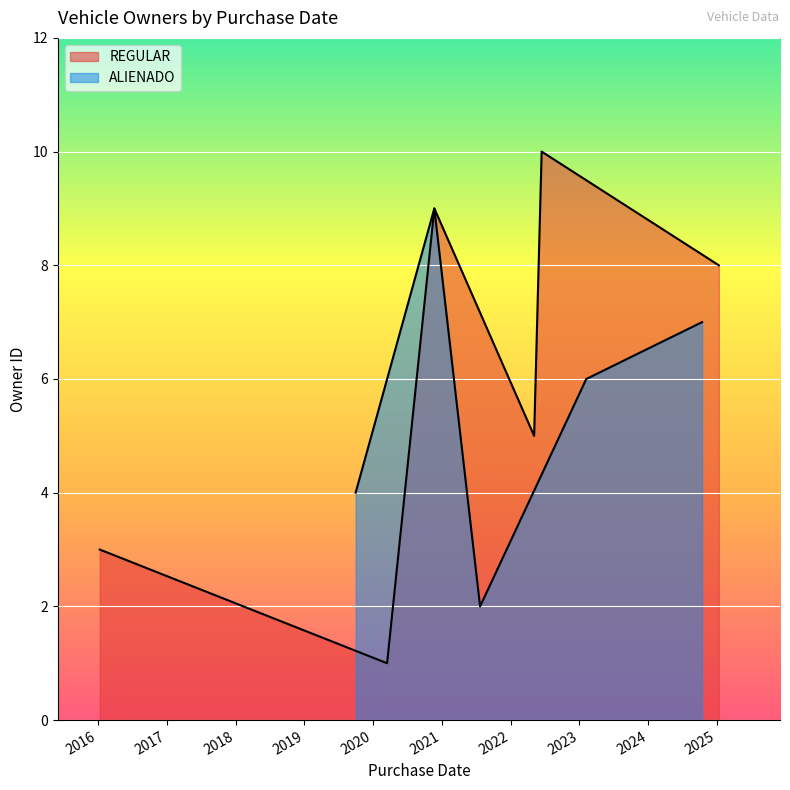

What is the difference between the ALIENADO values at 2020-03-15 and 2025-01-10?

5